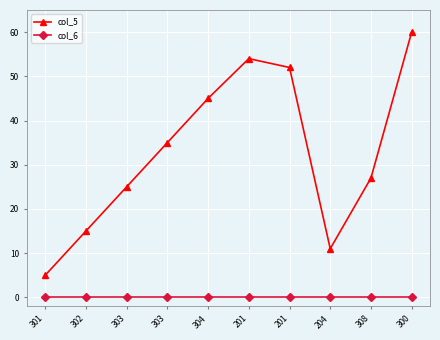

What are all the series names shown in the legend?

col_5, col_6